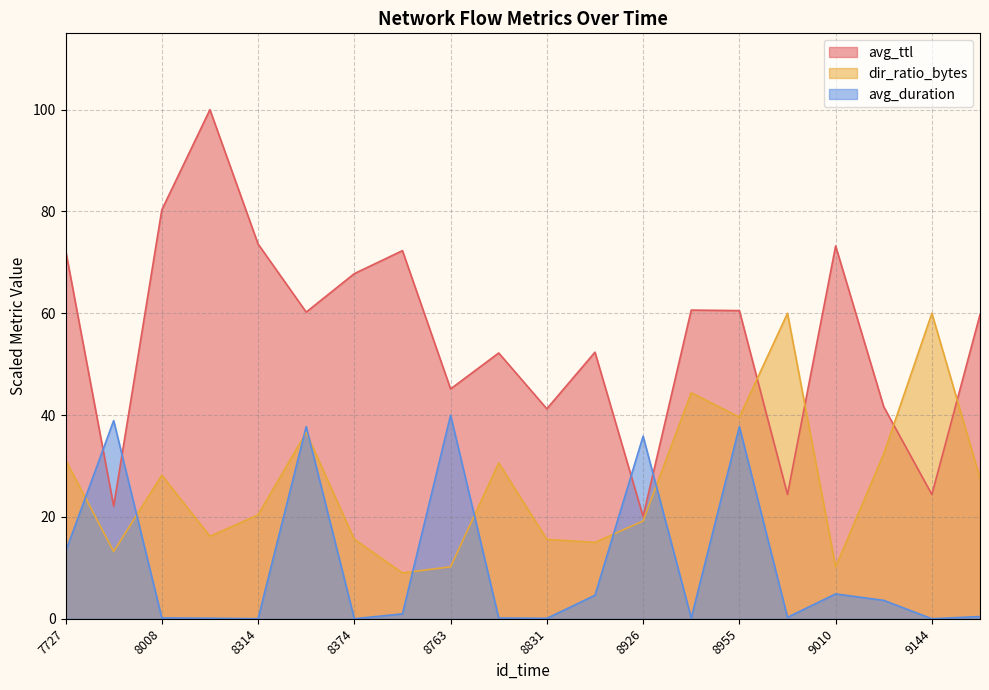

True or false: avg_duration has a value of 0.0 at 9144.

True